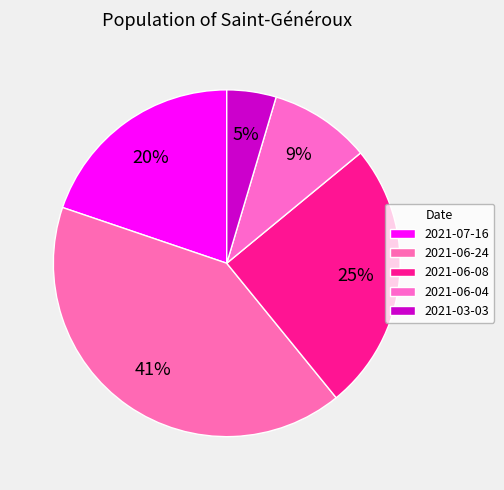

Count the number of slices in the pie.

5